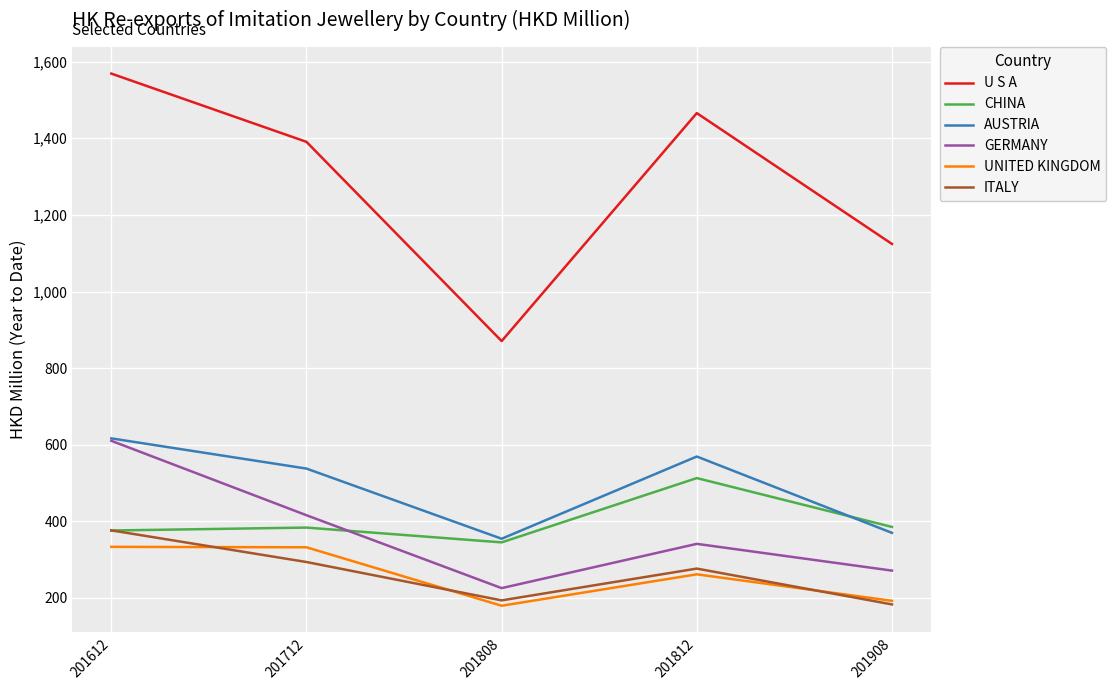

Count the number of data series in this chart.

6